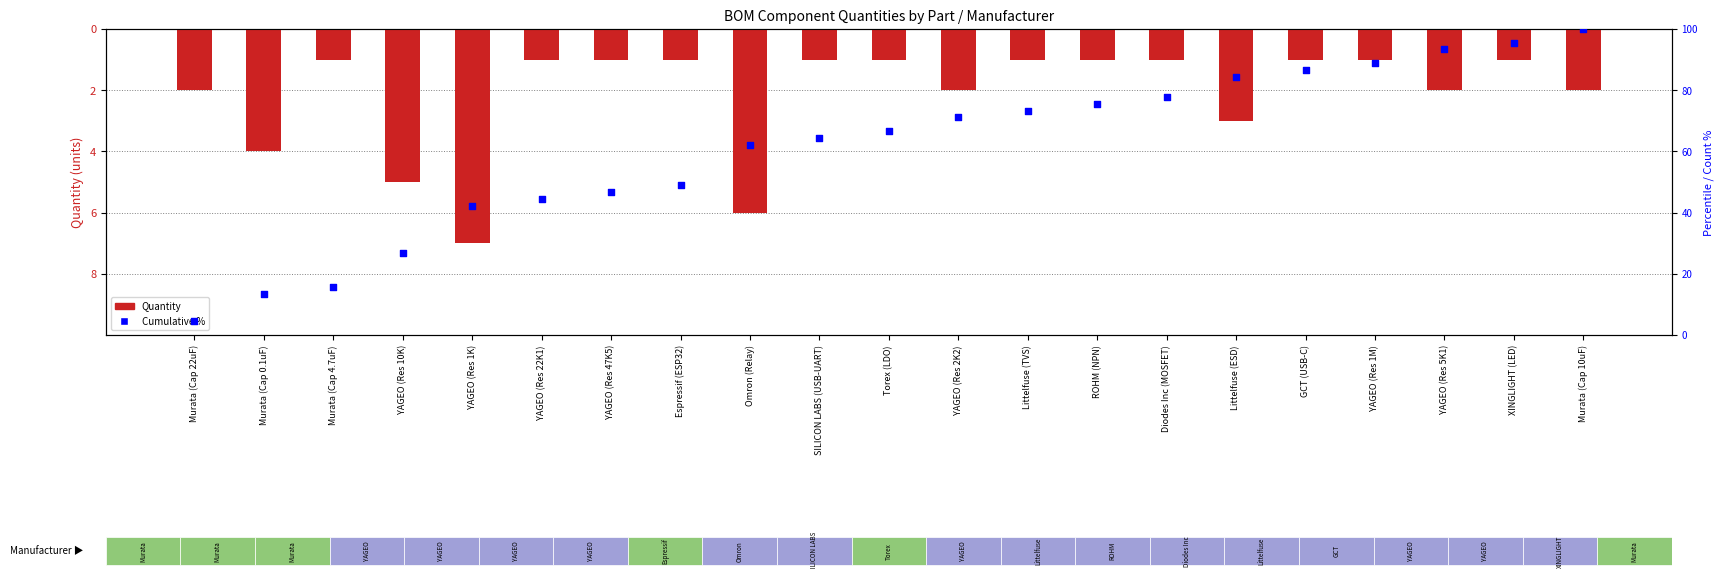

What is the total value across all series at Espressif (ESP32)?

47.9